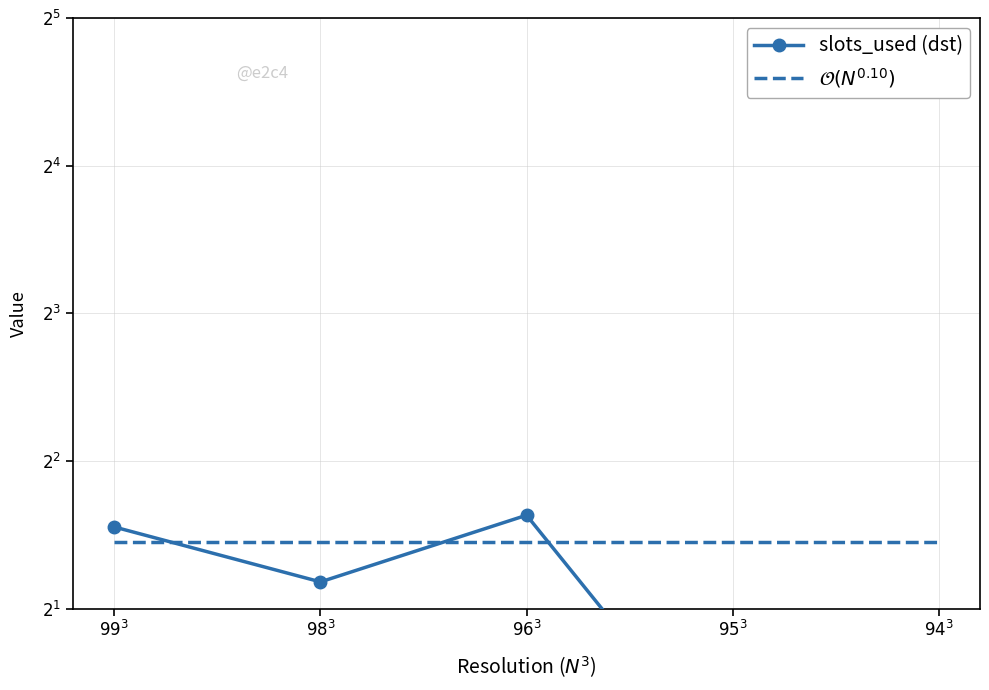

At which label does $\mathcal{O}(N^{0.10})$ reach its peak?

$99^3$